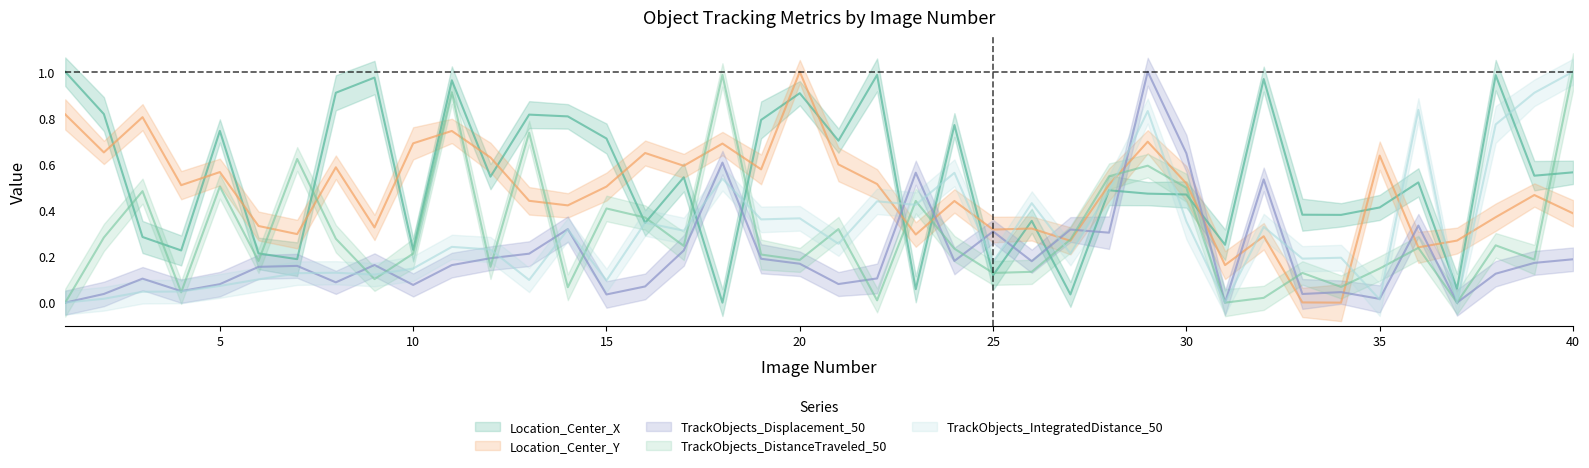

Reading left to right, what are all the values shown in this chart?

Location_Center_X: 1=1.0	2=0.8	3=0.3	4=0.2	5=0.7	6=0.2	7=0.2	8=0.9	9=1.0	10=0.2	11=1.0	12=0.5	13=0.8	14=0.8	15=0.7	16=0.3	17=0.5	18=0.0	19=0.8	20=0.9	21=0.7	22=1.0	23=0.1	24=0.8	25=0.1	26=0.4	27=0.0	28=0.5	29=0.5	30=0.5	31=0.3	32=1.0	33=0.4	34=0.4	35=0.4	36=0.5	37=0.1	38=1.0	39=0.5	40=0.6
Location_Center_Y: 1=0.8	2=0.7	3=0.8	4=0.5	5=0.6	6=0.3	7=0.3	8=0.6	9=0.3	10=0.7	11=0.7	12=0.6	13=0.4	14=0.4	15=0.5	16=0.6	17=0.6	18=0.7	19=0.6	20=1.0	21=0.6	22=0.5	23=0.3	24=0.4	25=0.3	26=0.3	27=0.3	28=0.5	29=0.7	30=0.5	31=0.2	32=0.3	33=0.0	34=0.0	35=0.6	36=0.2	37=0.3	38=0.4	39=0.5	40=0.4
TrackObjects_Displacement_50: 1=0.0	2=0.0	3=0.1	4=0.0	5=0.1	6=0.2	7=0.2	8=0.1	9=0.2	10=0.1	11=0.2	12=0.2	13=0.2	14=0.3	15=0.0	16=0.1	17=0.2	18=0.6	19=0.2	20=0.2	21=0.1	22=0.1	23=0.6	24=0.2	25=0.3	26=0.2	27=0.3	28=0.3	29=1.0	30=0.6	31=0.0	32=0.5	33=0.0	34=0.0	35=0.0	36=0.3	37=0.0	38=0.1	39=0.2	40=0.2
TrackObjects_DistanceTraveled_50: 1=0.0	2=0.3	3=0.5	4=0.0	5=0.5	6=0.2	7=0.6	8=0.3	9=0.1	10=0.2	11=0.9	12=0.2	13=0.7	14=0.1	15=0.4	16=0.4	17=0.2	18=1.0	19=0.2	20=0.2	21=0.3	22=0.0	23=0.4	24=0.2	25=0.1	26=0.1	27=0.3	28=0.5	29=0.6	30=0.5	31=0.0	32=0.0	33=0.1	34=0.1	35=0.1	36=0.2	37=0.0	38=0.2	39=0.2	40=1.0
TrackObjects_IntegratedDistance_50: 1=0.0	2=0.0	3=0.0	4=0.0	5=0.1	6=0.1	7=0.1	8=0.1	9=0.1	10=0.1	11=0.2	12=0.2	13=0.1	14=0.3	15=0.1	16=0.3	17=0.3	18=0.5	19=0.4	20=0.4	21=0.3	22=0.4	23=0.4	24=0.6	25=0.2	26=0.4	27=0.2	28=0.5	29=0.8	30=0.4	31=0.0	32=0.3	33=0.2	34=0.2	35=0.0	36=0.8	37=0.0	38=0.8	39=0.9	40=1.0